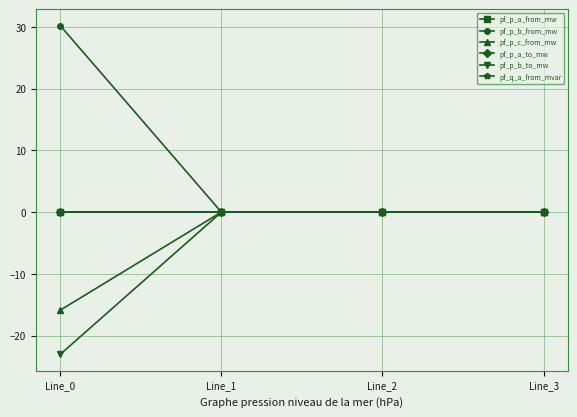

Does the chart have visible grid lines?

Yes